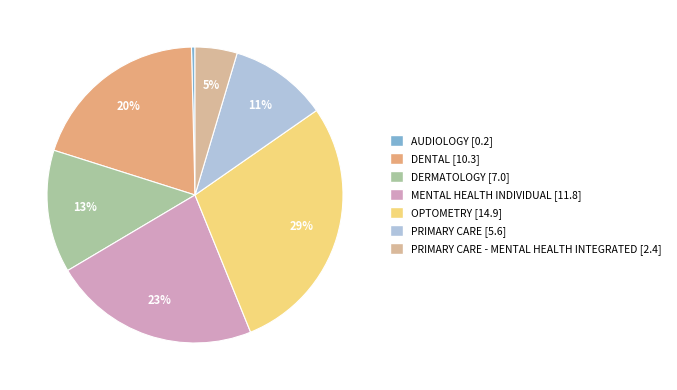

Is there a majority slice in this chart?

No